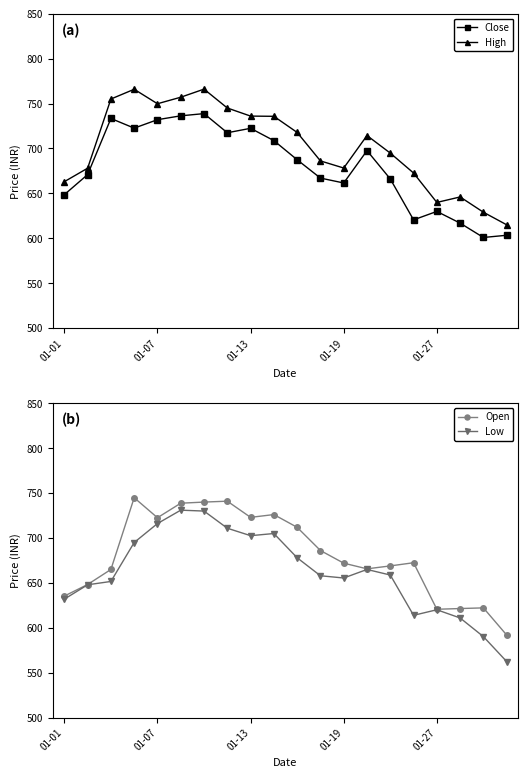

What is the value of the High point at the 3rd from the left?

755.0